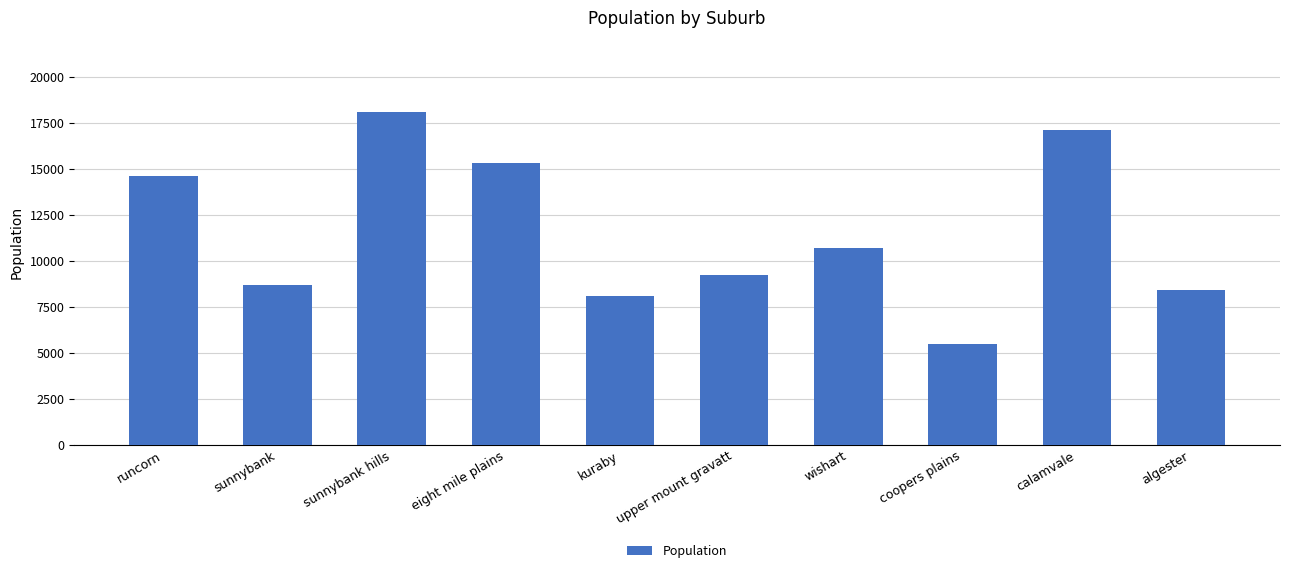

How many categories are shown in the chart?

10